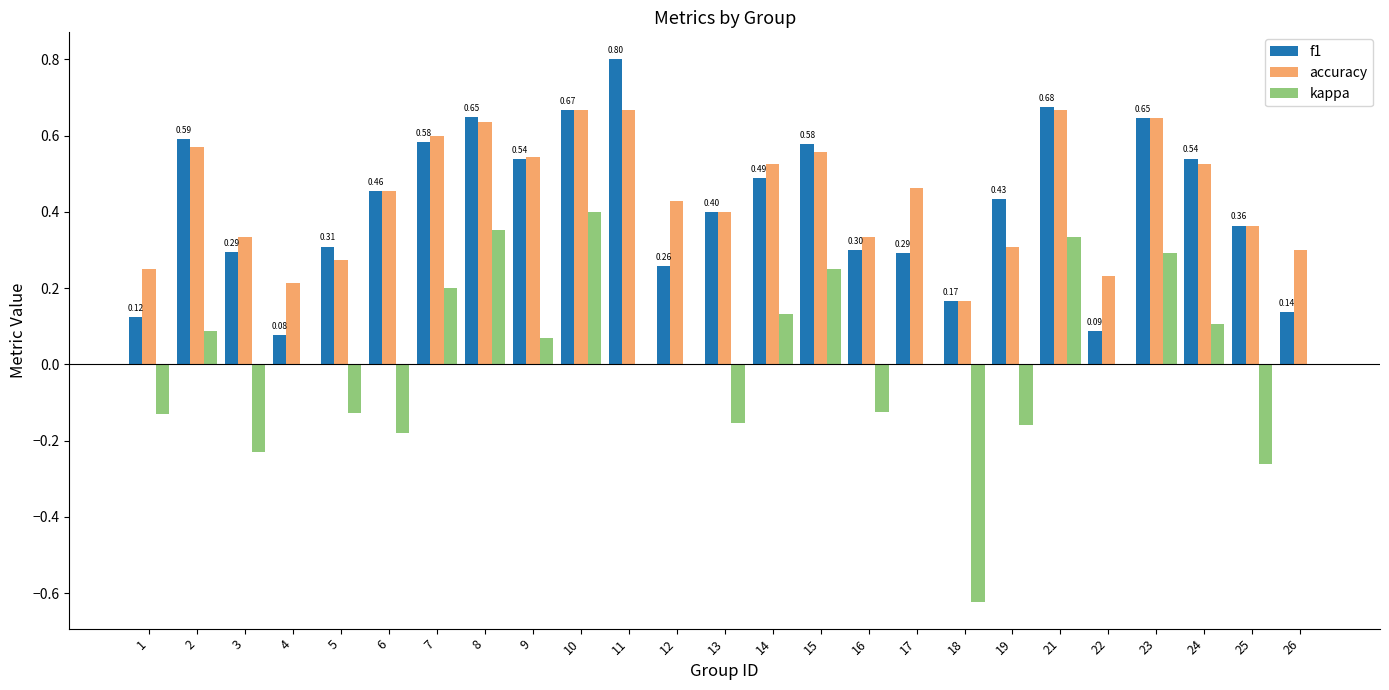

The accuracy series shows 0.6 at 19. True or false?

False